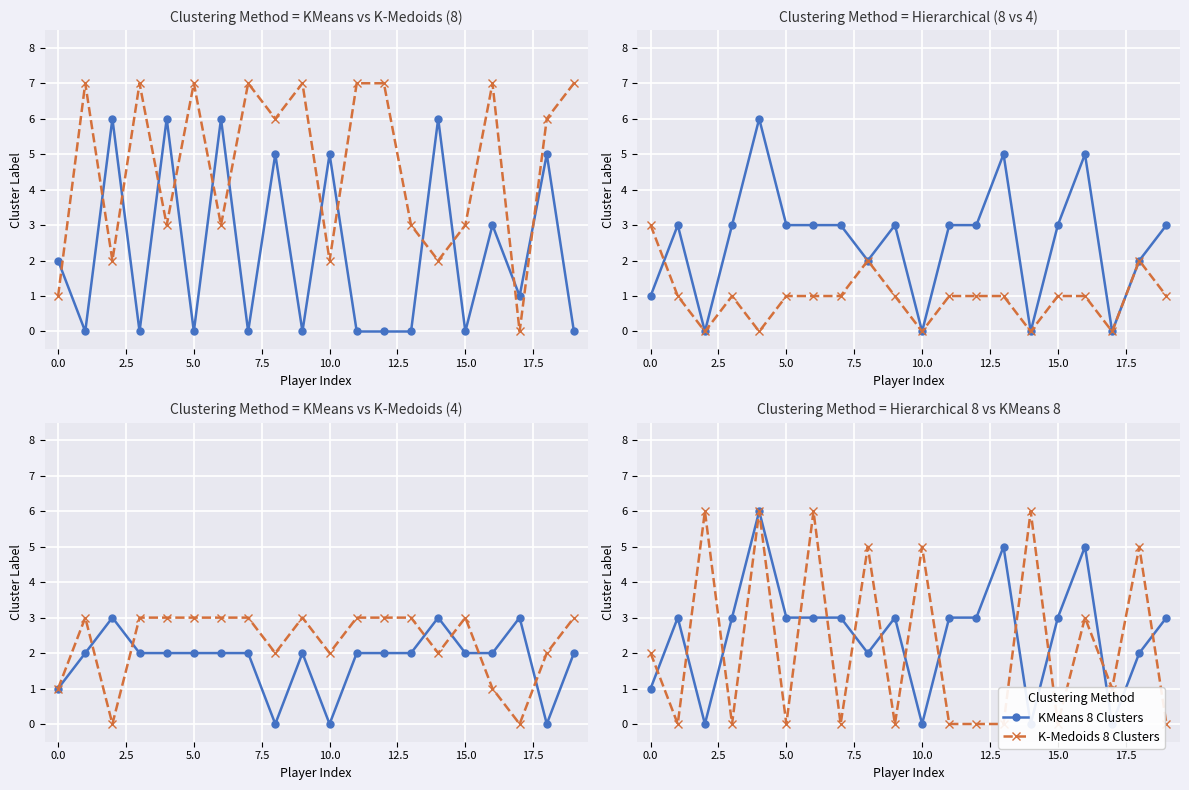

How many values in the Hierarchical_clustering_4_clusters series exceed 1?

3